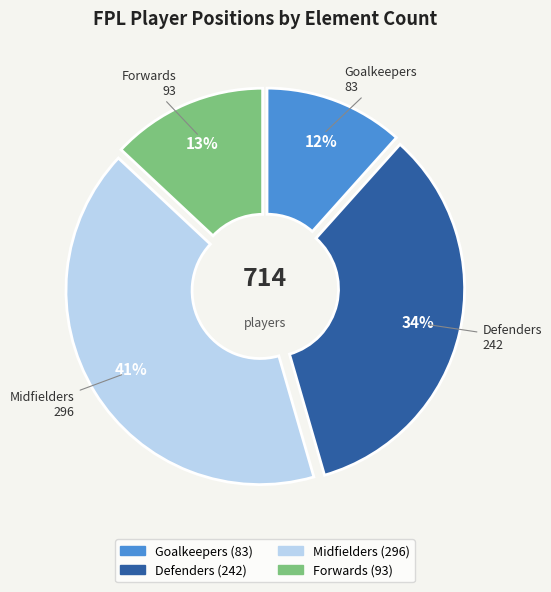

To the nearest percent, what percentage of the pie is Midfielders?

41%